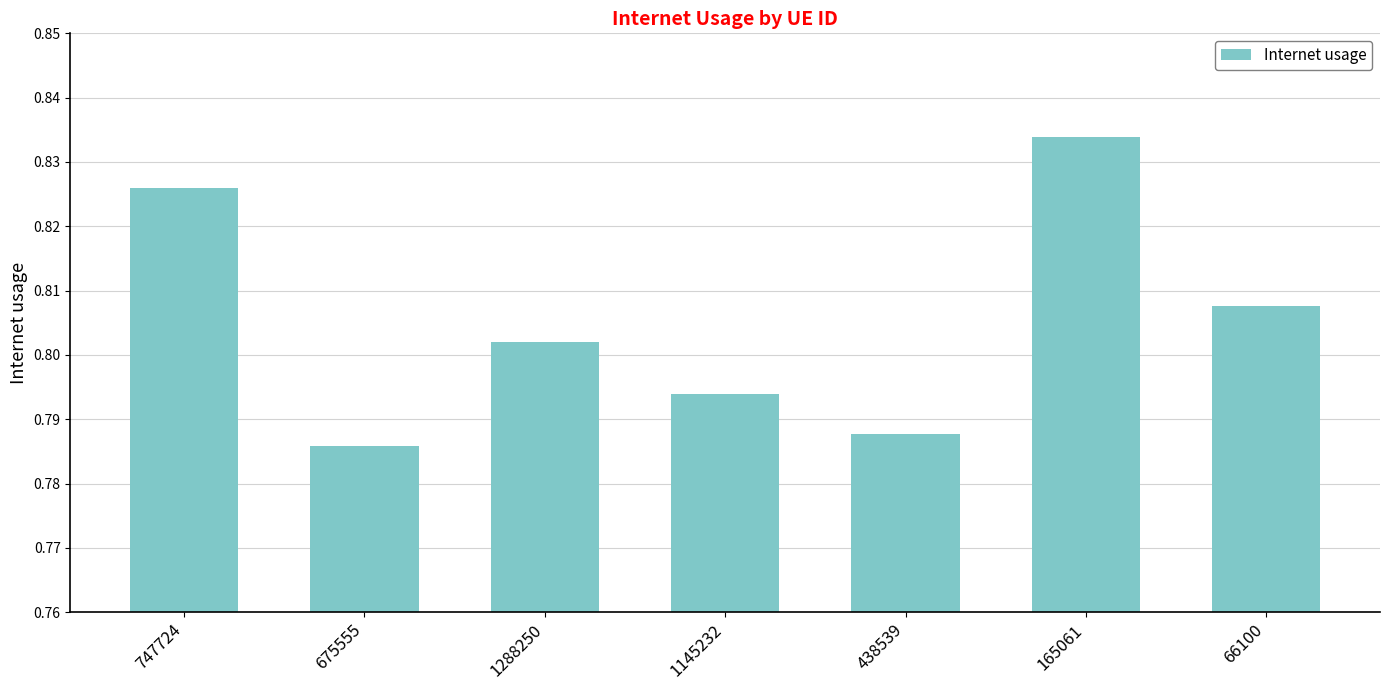

At which category does the chart reach its peak across all series?

165061